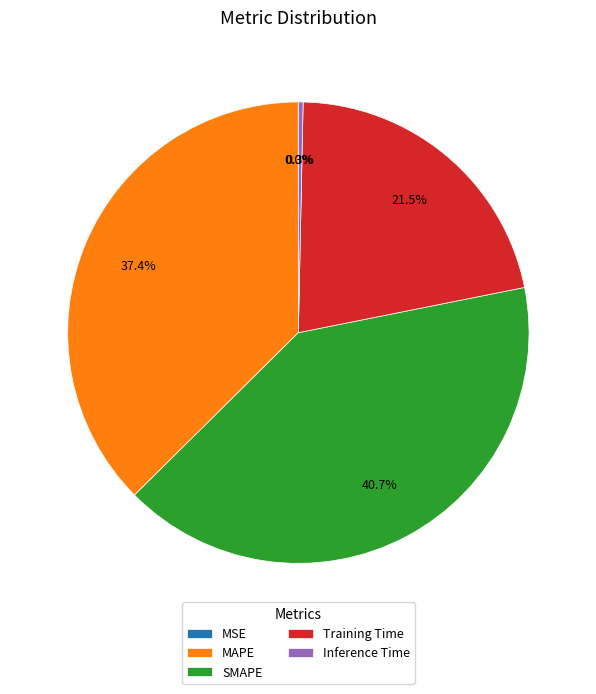

Which category has the biggest portion of the pie?

SMAPE